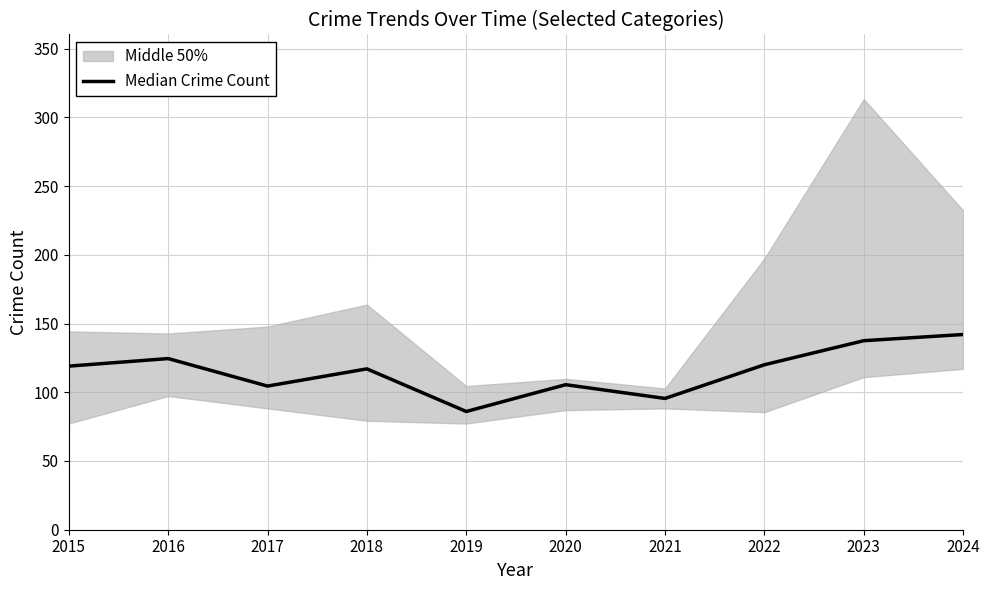

At which category does the data reach its first local valley?

2017